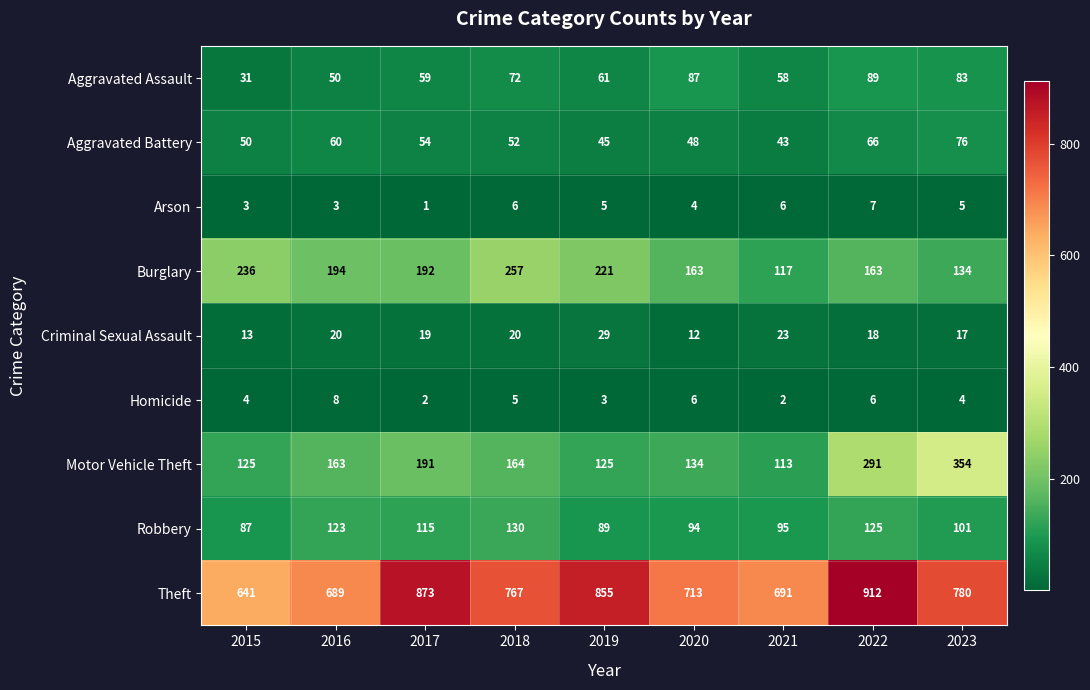

What is the difference between the Motor Vehicle Theft values at 2022 and 2019?

166